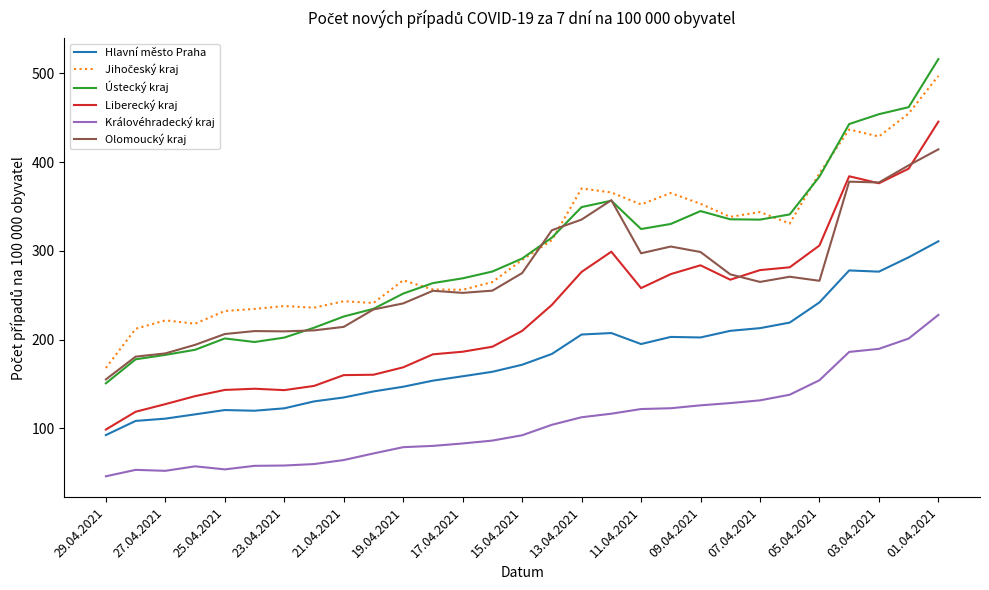

What is the maximum value shown in the chart?

516.1